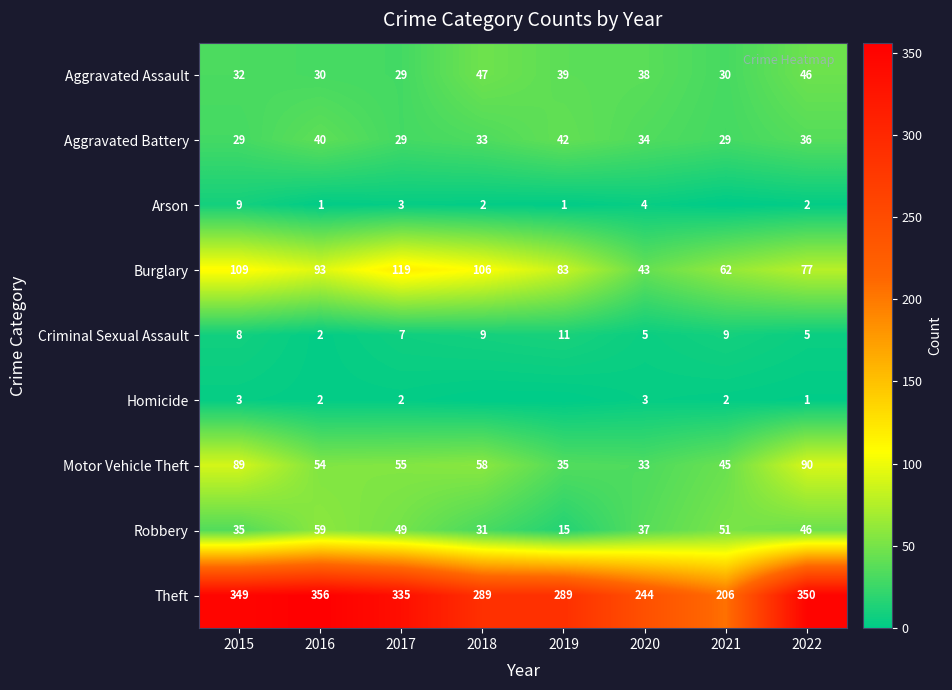

How many Criminal Sexual Assault values are between 5 and 9?

6